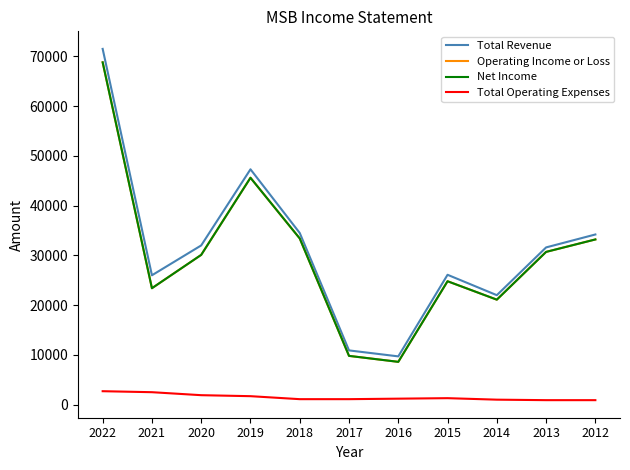

Does the chart display data point markers on the line(s)?

No